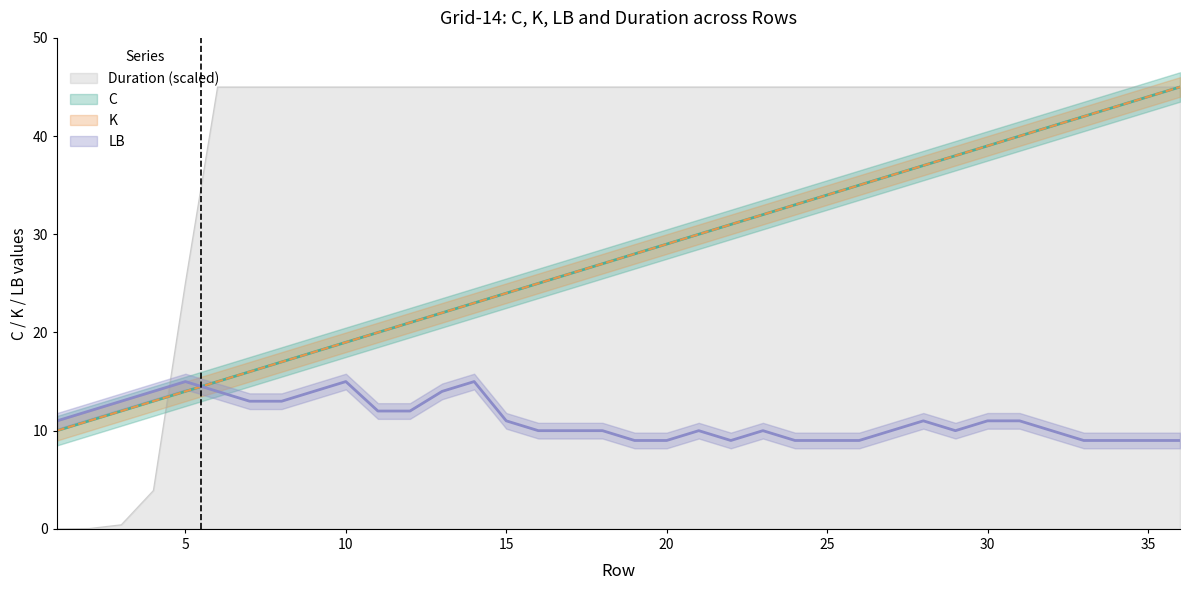

Reading left to right, list all the values displayed in this chart.

C: 1=10.0	2=11.0	3=12.0	4=13.0	5=14.0	6=15.0	7=16.0	8=17.0	9=18.0	10=19.0	11=20.0	12=21.0	13=22.0	14=23.0	15=24.0	16=25.0	17=26.0	18=27.0	19=28.0	20=29.0	21=30.0	22=31.0	23=32.0	24=33.0	25=34.0	26=35.0	27=36.0	28=37.0	29=38.0	30=39.0	31=40.0	32=41.0	33=42.0	34=43.0	35=44.0	36=45.0
K: 1=10.0	2=11.0	3=12.0	4=13.0	5=14.0	6=15.0	7=16.0	8=17.0	9=18.0	10=19.0	11=20.0	12=21.0	13=22.0	14=23.0	15=24.0	16=25.0	17=26.0	18=27.0	19=28.0	20=29.0	21=30.0	22=31.0	23=32.0	24=33.0	25=34.0	26=35.0	27=36.0	28=37.0	29=38.0	30=39.0	31=40.0	32=41.0	33=42.0	34=43.0	35=44.0	36=45.0
LB: 1=11.0	2=12.0	3=13.0	4=14.0	5=15.0	6=14.0	7=13.0	8=13.0	9=14.0	10=15.0	11=12.0	12=12.0	13=14.0	14=15.0	15=11.0	16=10.0	17=10.0	18=10.0	19=9.0	20=9.0	21=10.0	22=9.0	23=10.0	24=9.0	25=9.0	26=9.0	27=10.0	28=11.0	29=10.0	30=11.0	31=11.0	32=10.0	33=9.0	34=9.0	35=9.0	36=9.0
Duration_scaled: 1=0.0	2=0.0	3=0.4	4=3.9	5=25.1	6=45.0	7=45.0	8=45.0	9=45.0	10=45.0	11=45.0	12=45.0	13=45.0	14=45.0	15=45.0	16=45.0	17=45.0	18=45.0	19=45.0	20=45.0	21=45.0	22=45.0	23=45.0	24=45.0	25=45.0	26=45.0	27=45.0	28=45.0	29=45.0	30=45.0	31=45.0	32=45.0	33=45.0	34=45.0	35=45.0	36=45.0